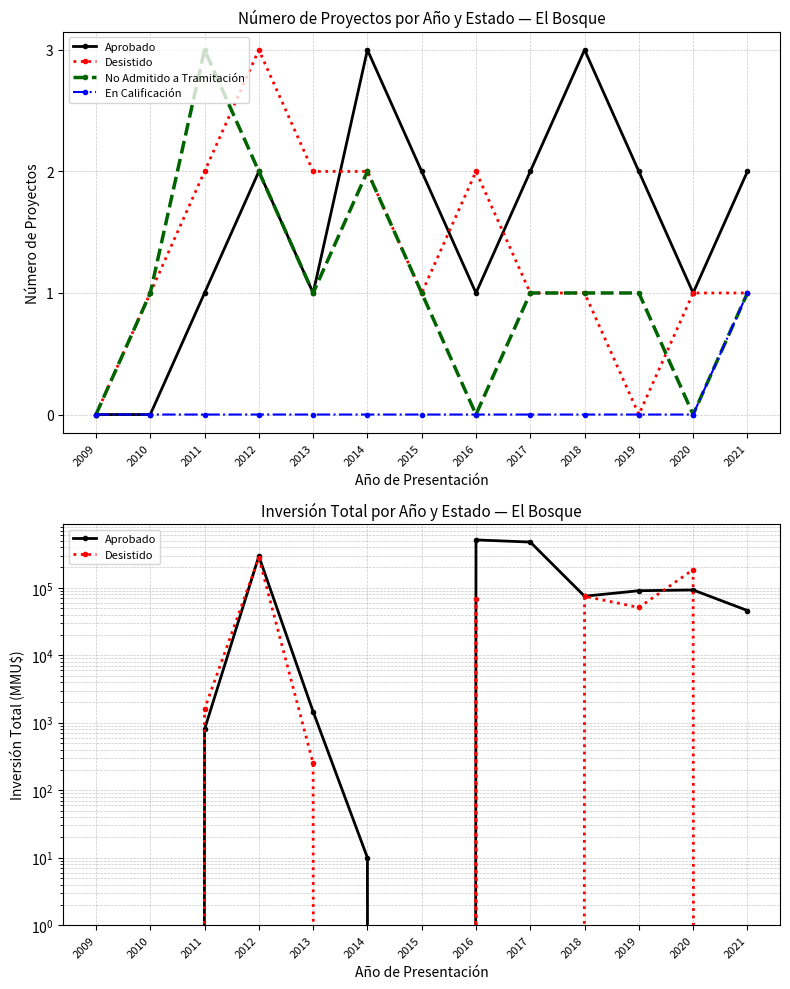

At which category does the chart reach its peak across all series?

2016